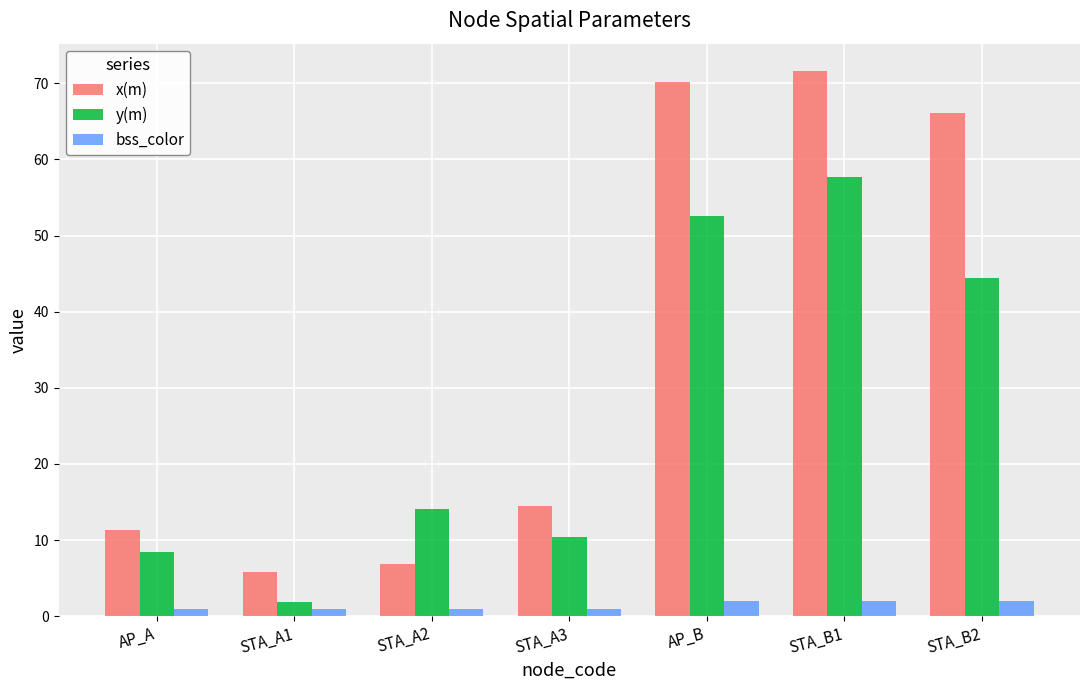

The y(m) series shows 33.4 at STA_B1. True or false?

False